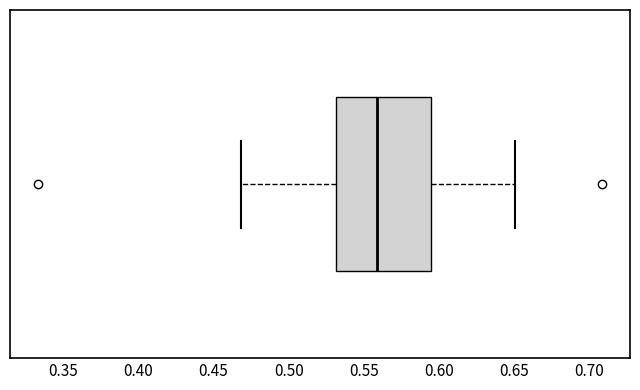

Read this box plot against the x-axis: the position of the median line, the range covered by the box, and the ends of both whiskers. The values are not printed on the chart, so give them approximately, as read against the axis.

median 0.560, box 0.530 to 0.595, whiskers 0.470 to 0.650